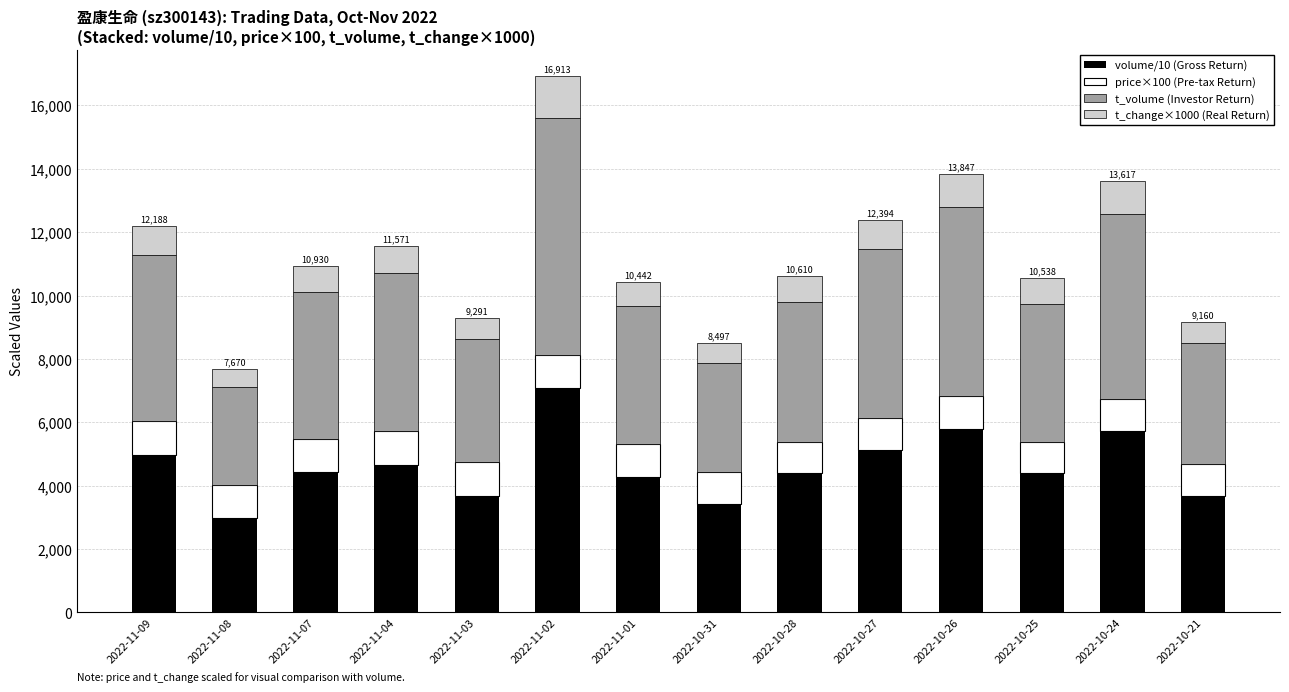

At which category is the sum across all series the highest?

2022-11-02